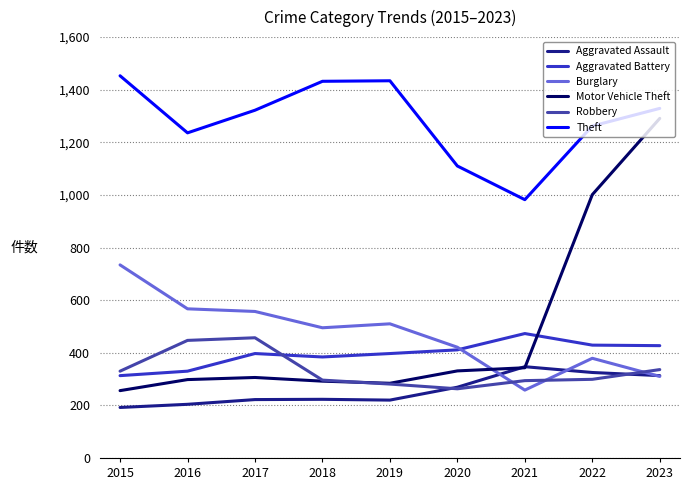

True or false: Theft and Aggravated Battery cross at least once.

False